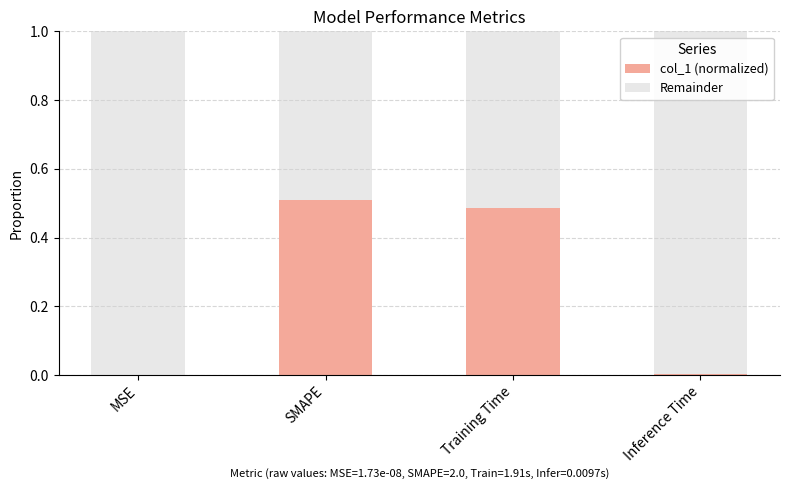

What are all the series names shown in the legend?

col_1 (normalized), Remainder